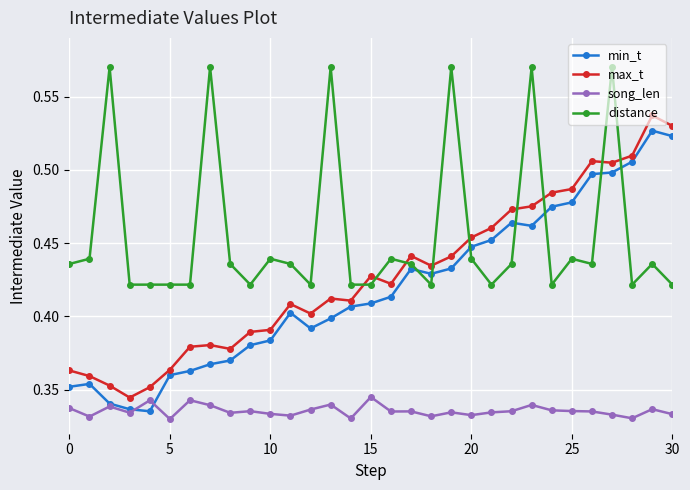

Count the distance values in the range 0 to 1.

31